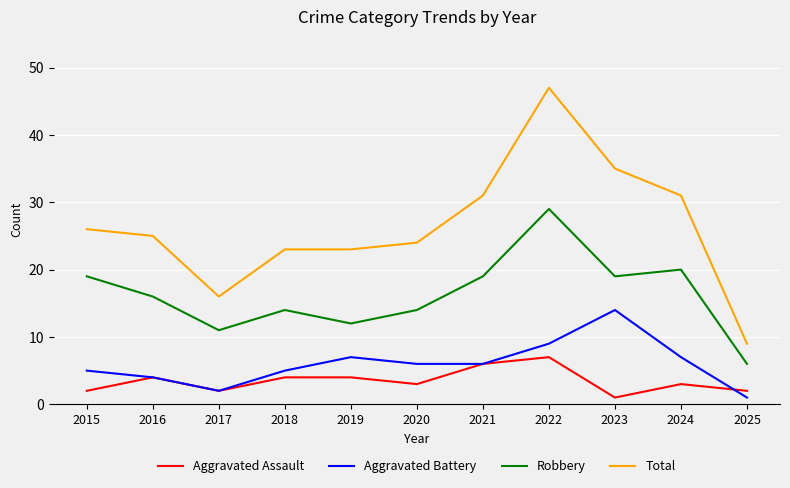

Between 2020 and 2024, which series saw the biggest shift?

Total